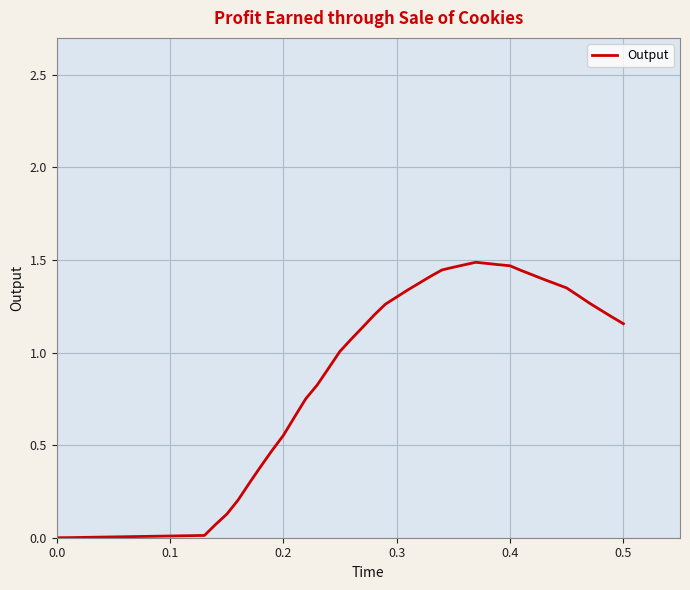

What is the average value?

1.0